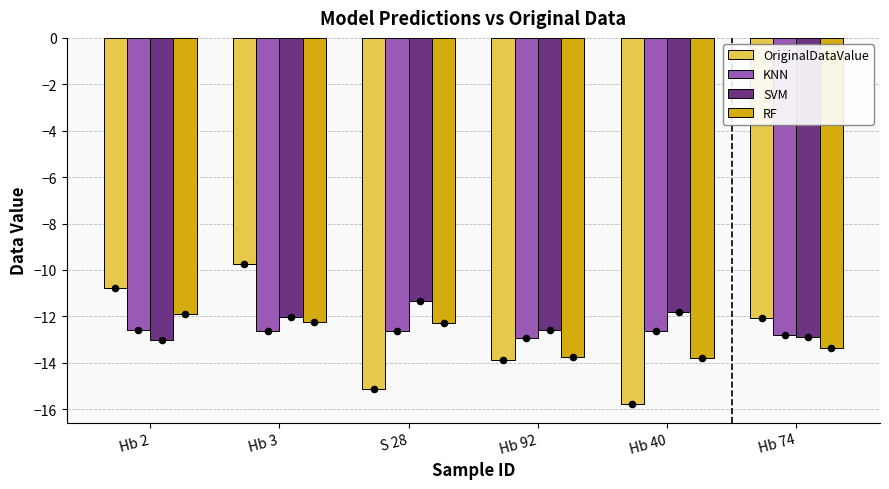

Which series has the largest total across all categories?

SVM